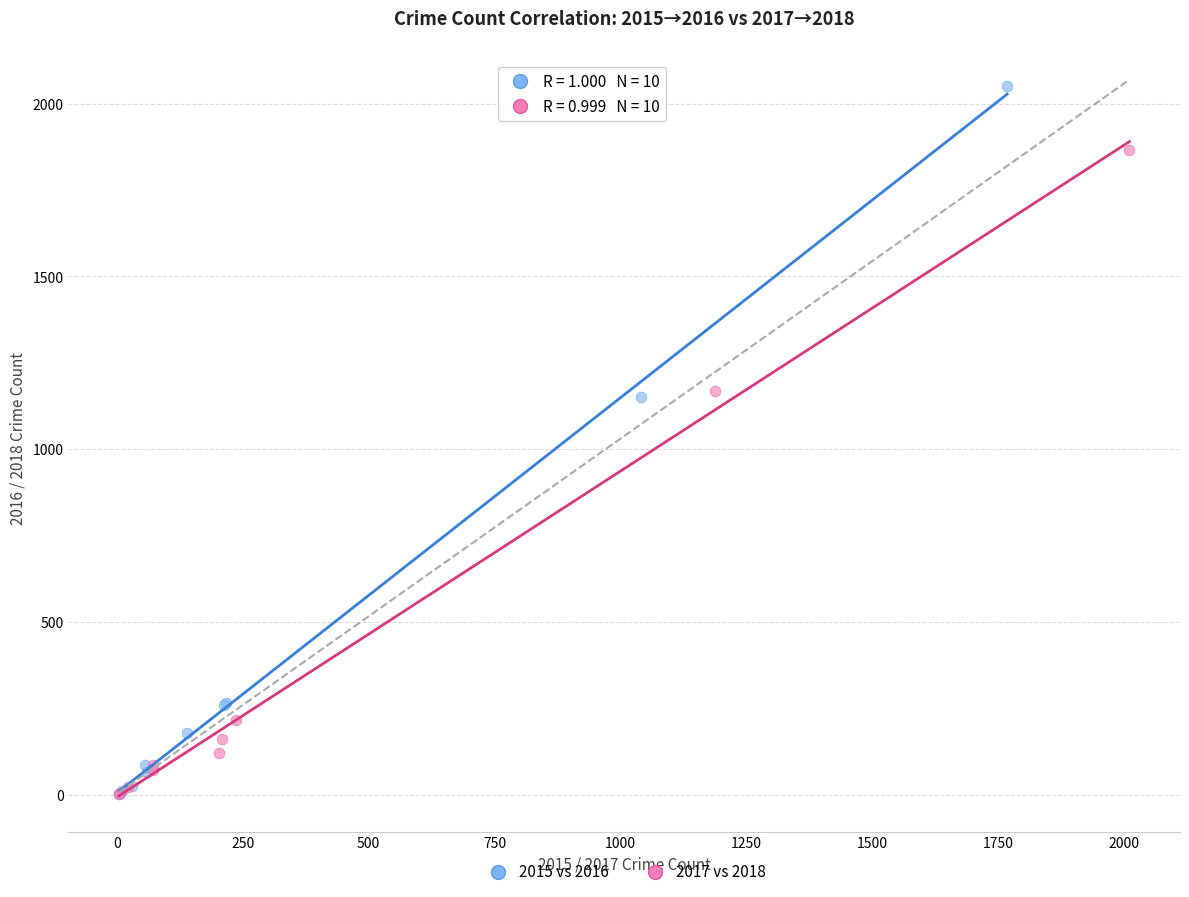

Which series has the widest spread of Y values?

2015 vs 2016